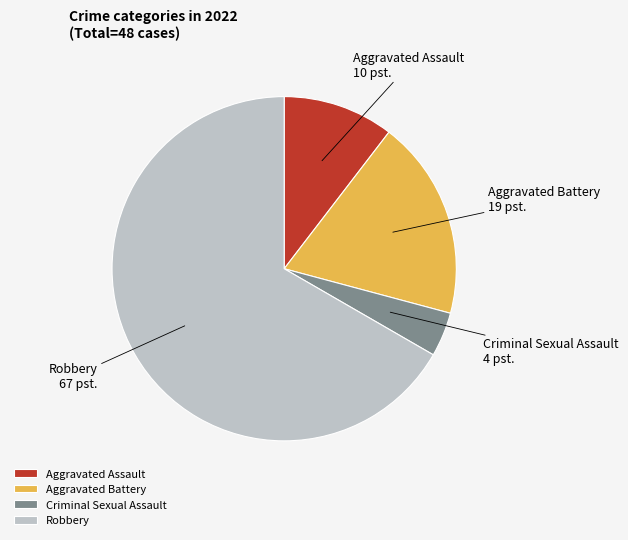

What is the ratio of the value at Aggravated Assault to the value at Criminal Sexual Assault?

2.5